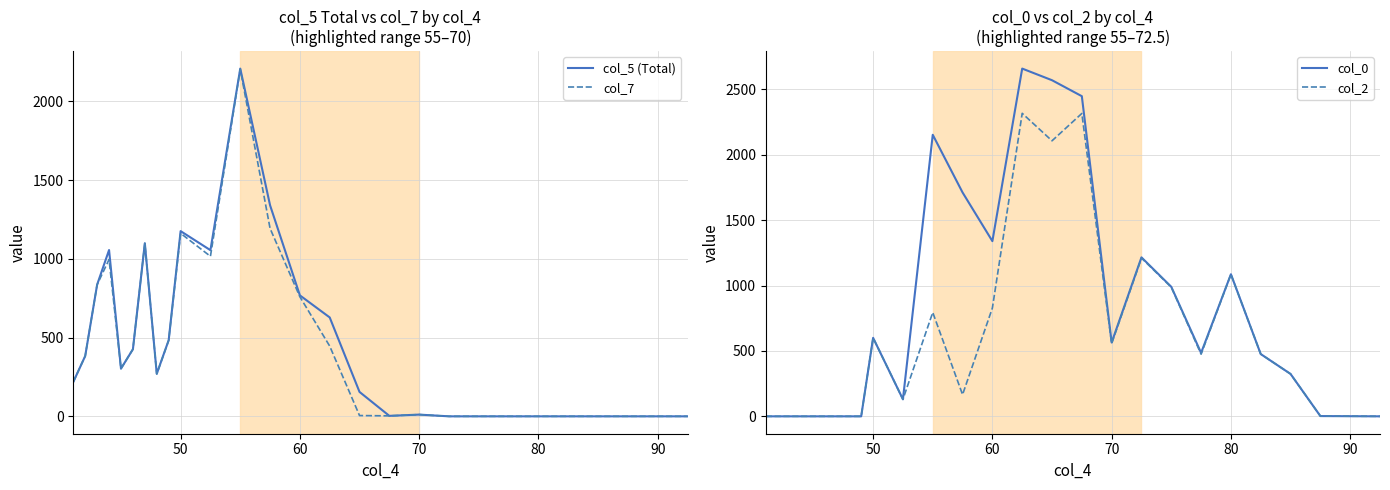

What is the difference between the maximum and minimum values in the col_7 series?

2204